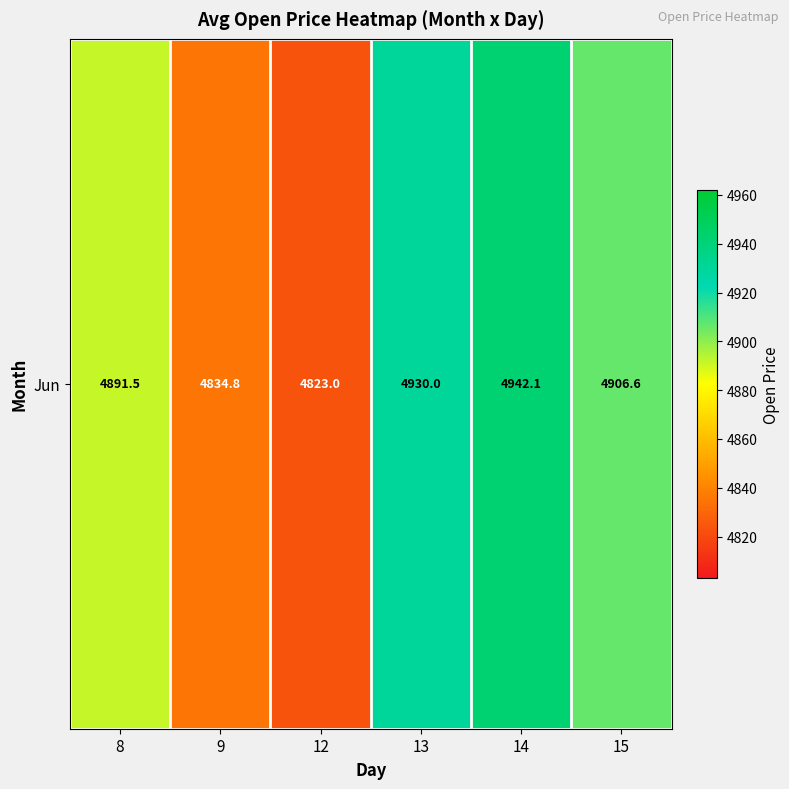

What is the smallest value displayed?

4823.0